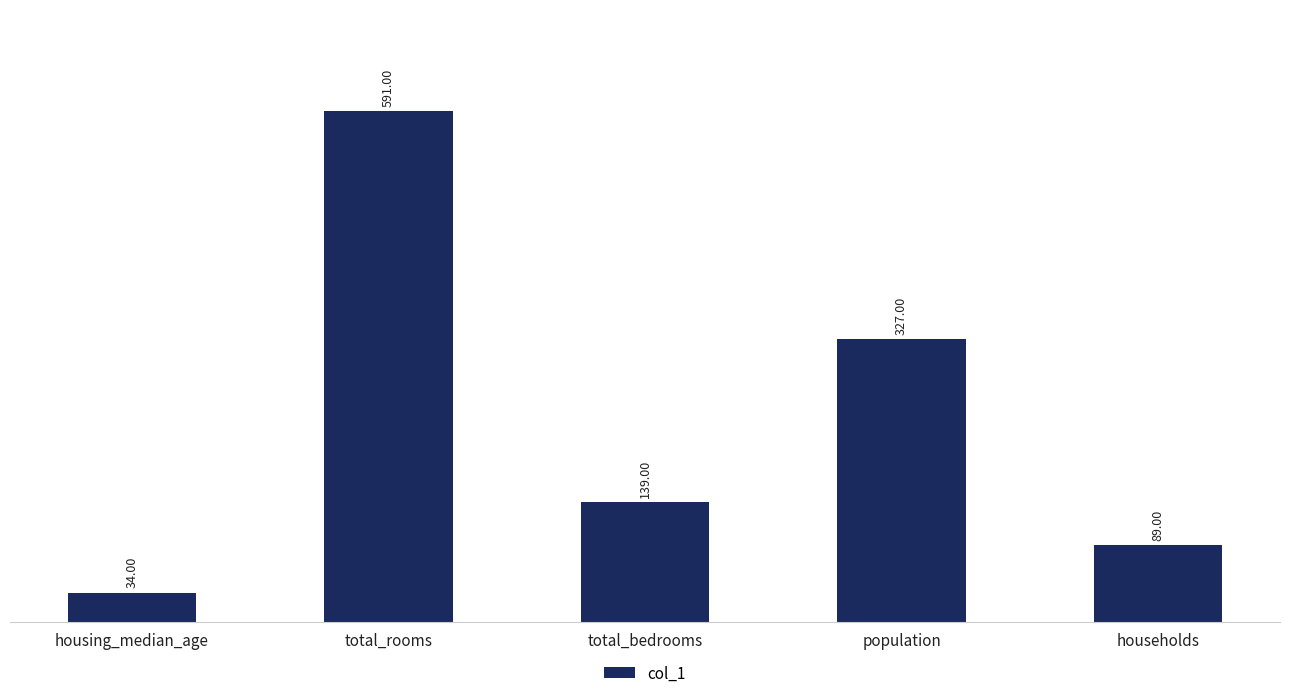

Reading left to right, extract all data points from this chart.

housing_median_age=34	total_rooms=591	total_bedrooms=139	population=327	households=89